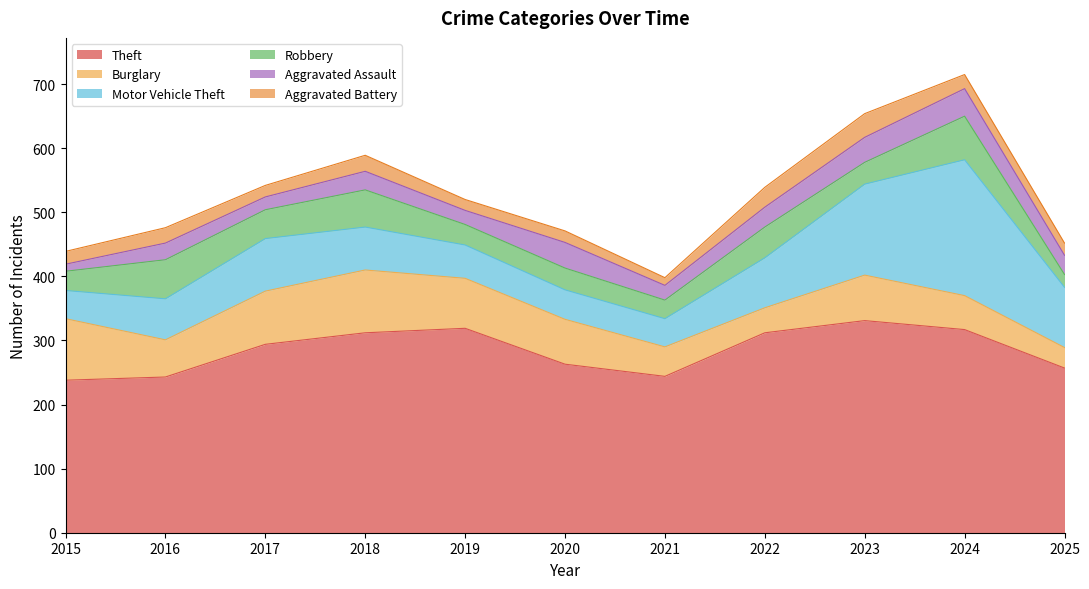

At 2020, list the series in order from smallest to largest.

Aggravated Battery, Robbery, Aggravated Assault, Motor Vehicle Theft, Burglary, Theft